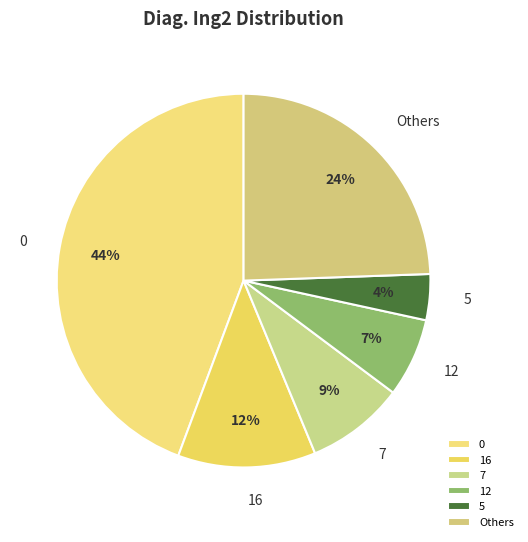

Does any single category account for the majority?

No